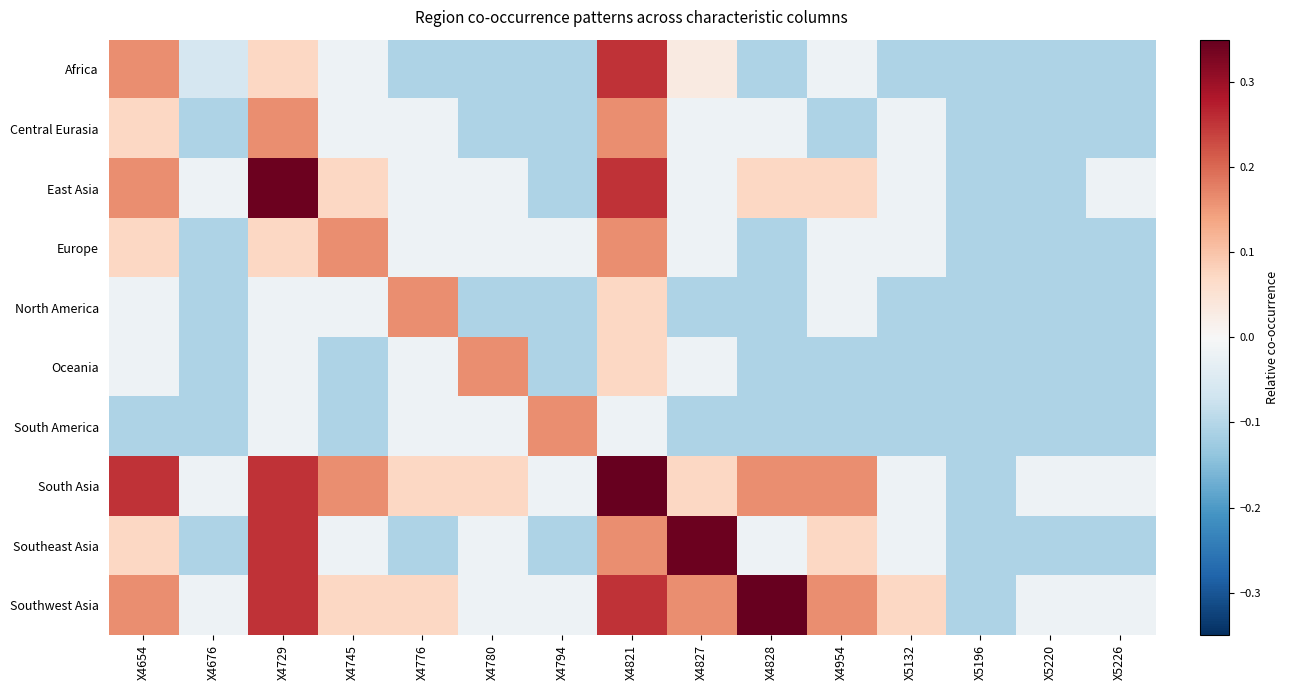

At which category is the sum across all series the highest?

X4821